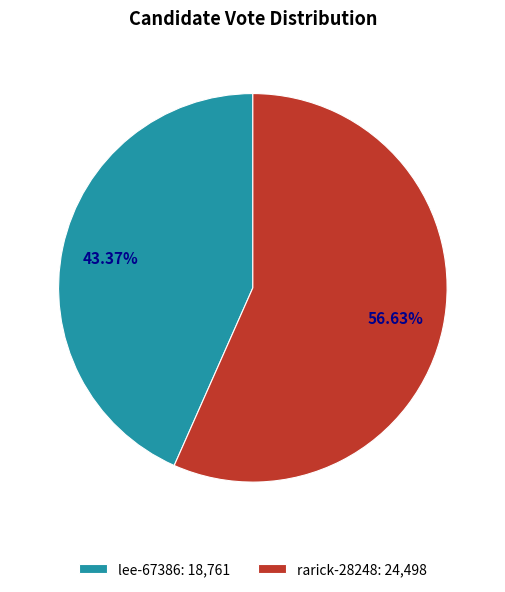

What is the ratio of the value at rarick-28248: 24,498 to the value at lee-67386: 18,761?

1.3